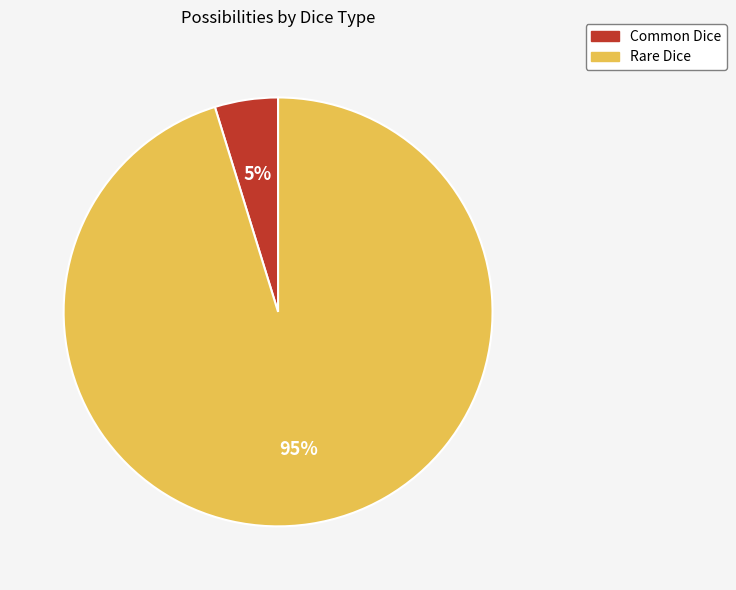

Rank the categories by value from highest to lowest.

Rare Dice, Common Dice